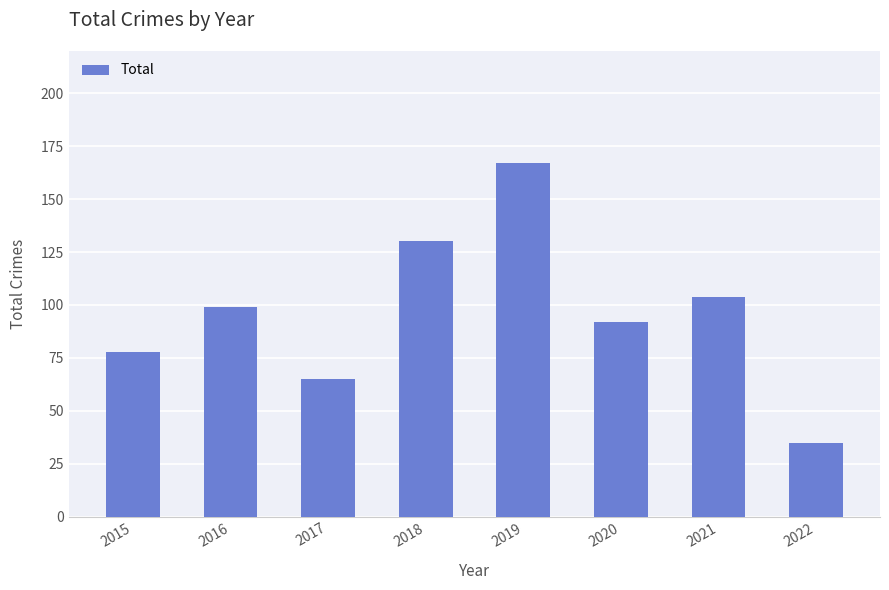

Which has a higher value, 2022 or 2015?

2015